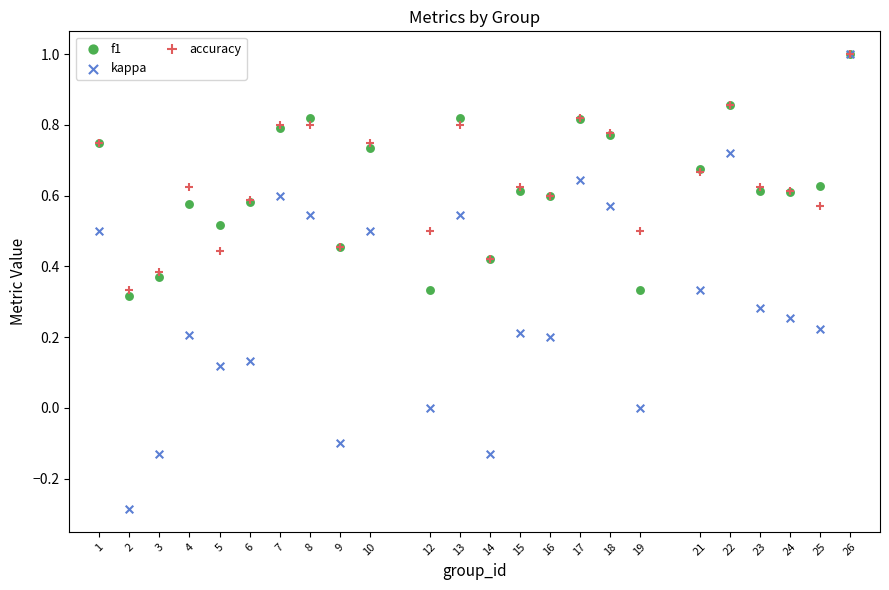

What are all the series names shown in the legend?

f1, kappa, accuracy